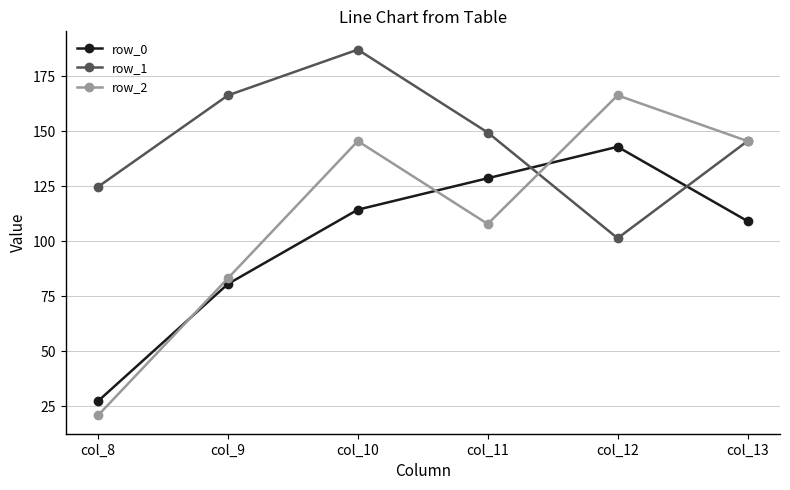

What is the difference between the maximum and second lowest values in the row_2 series?

83.2